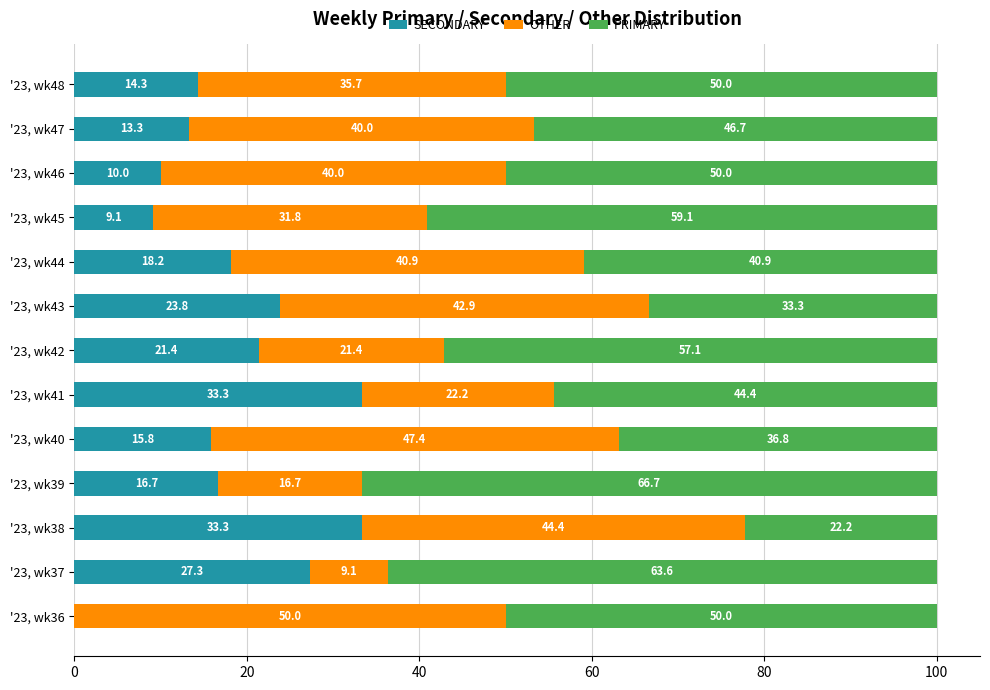

At which label is SECONDARY closest to 16?

'23, wk40